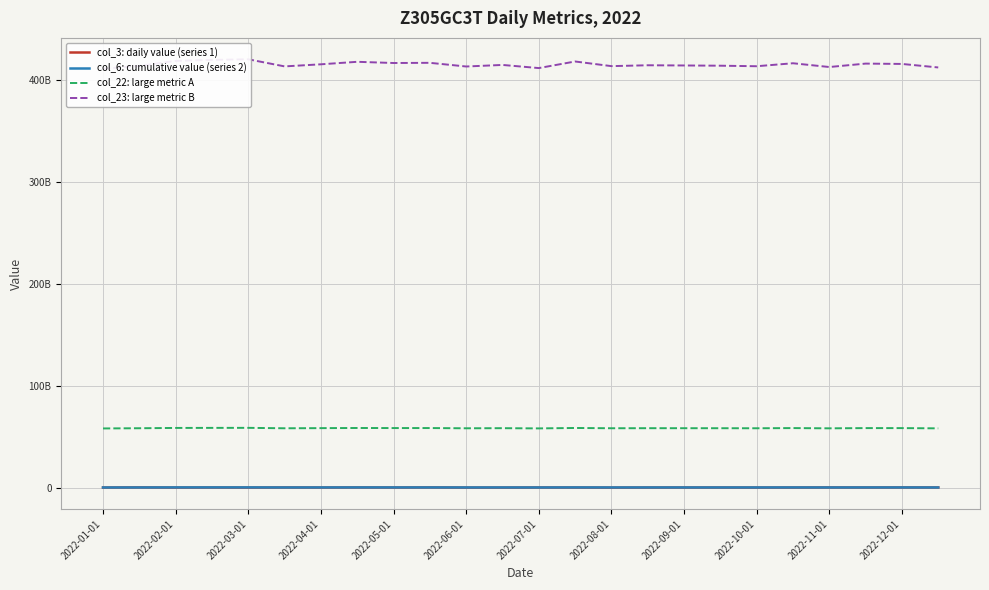

The value of col_22: large metric A at 2022-08-01 is 58536558480. True or false?

True